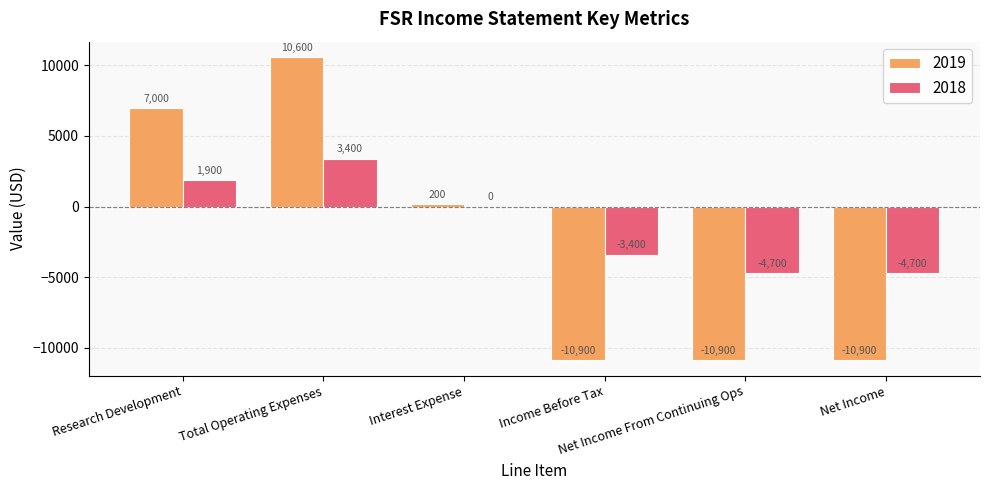

Which series has the largest total across all categories?

2018